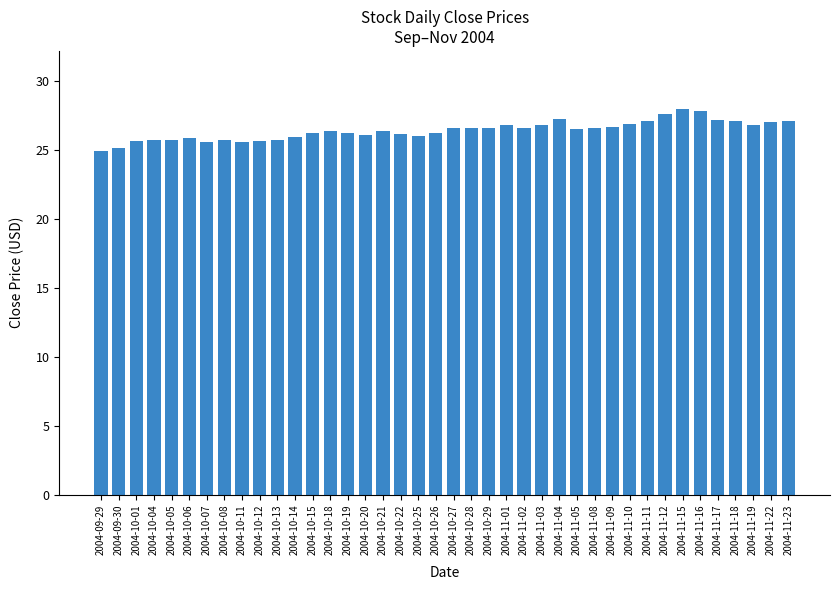

Between 2004-10-06 and 2004-11-01, which is larger?

2004-11-01